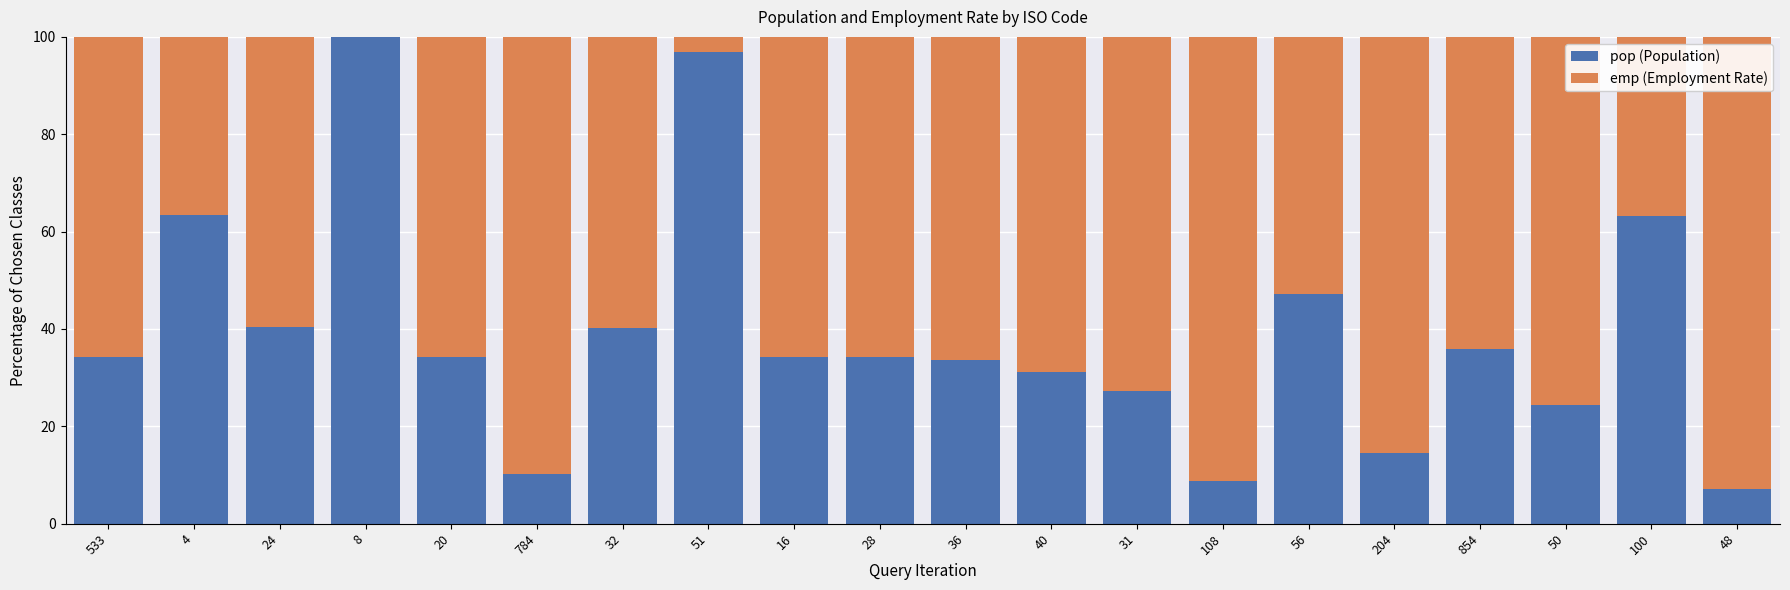

What are all the series names shown in the legend?

pop (Population), emp (Employment Rate)